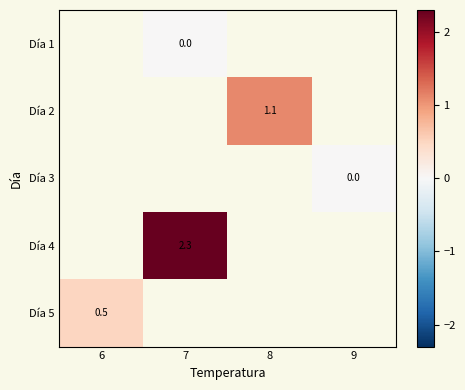

What is the difference between the highest and lowest values at 7?

2.3